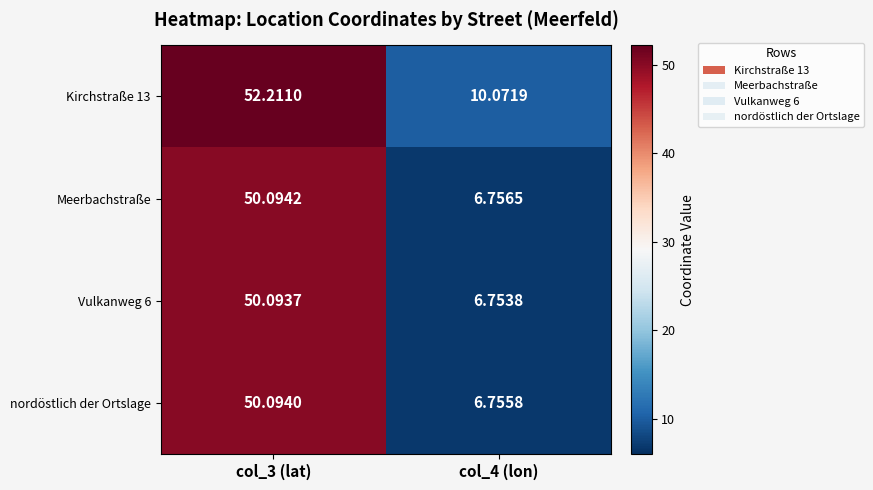

How many distinct data groups are displayed?

4